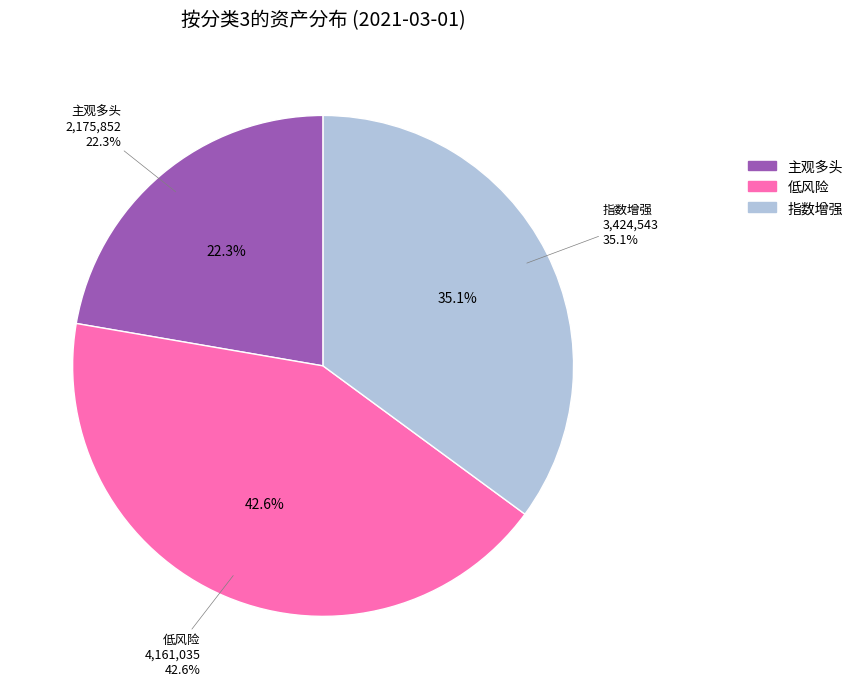

To the nearest percent, what portion does 主观多头 represent?

22%